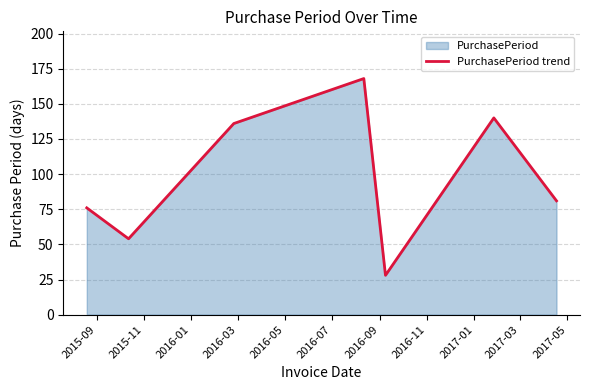

How many points are lower than both their immediate neighbors (excluding endpoints)?

2